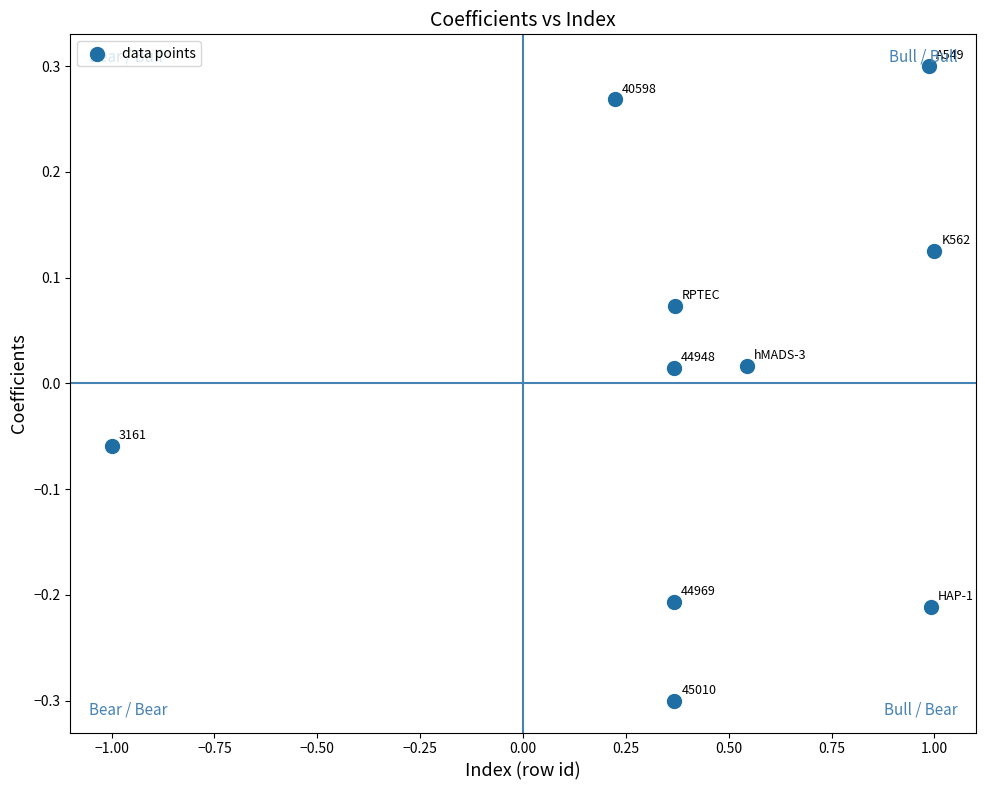

What is the range of X values (max minus min)?

2.0